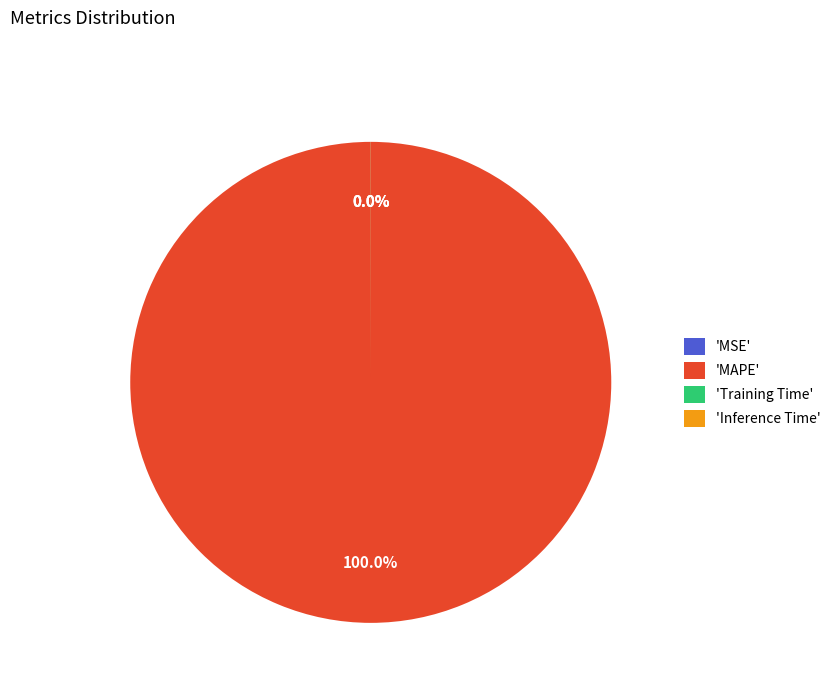

Is the sum of MSE and Training Time greater than half?

No